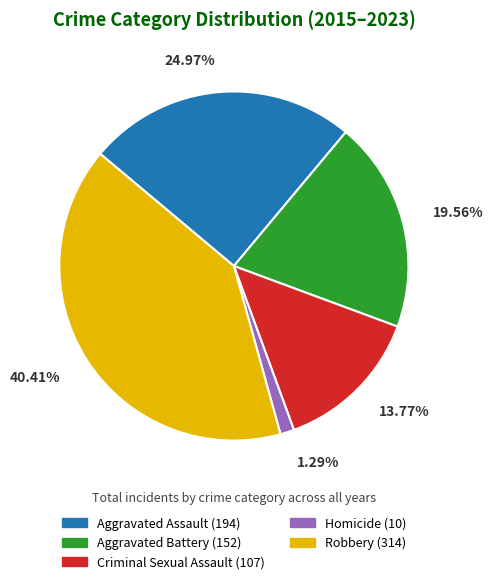

Is Aggravated Battery the majority of the pie?

No